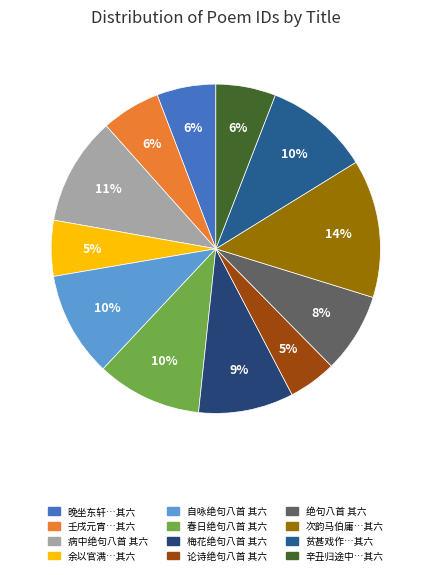

Count the number of slices in the pie.

12